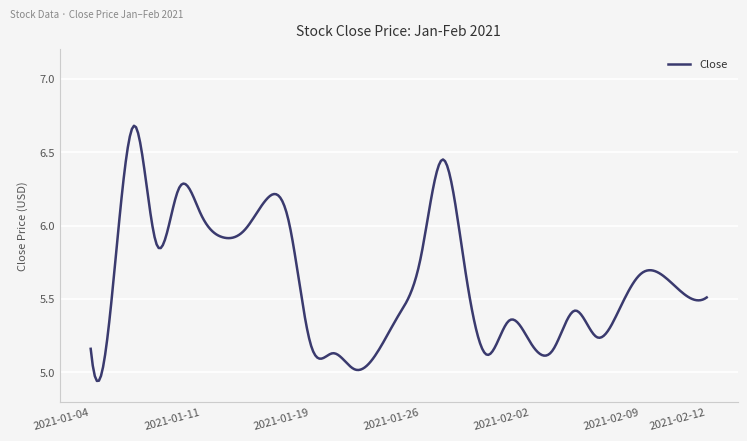

What is the difference between the maximum and minimum values?

1.7